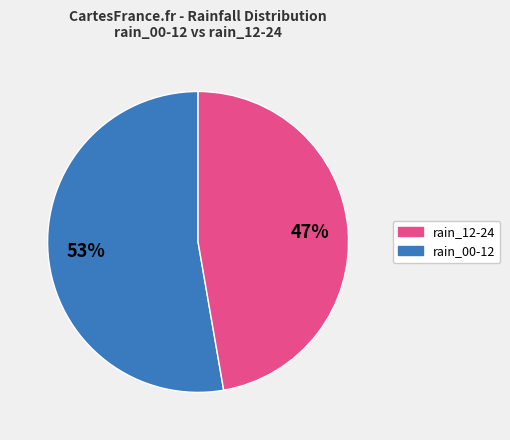

Is there any slice that represents more than half of the pie?

Yes